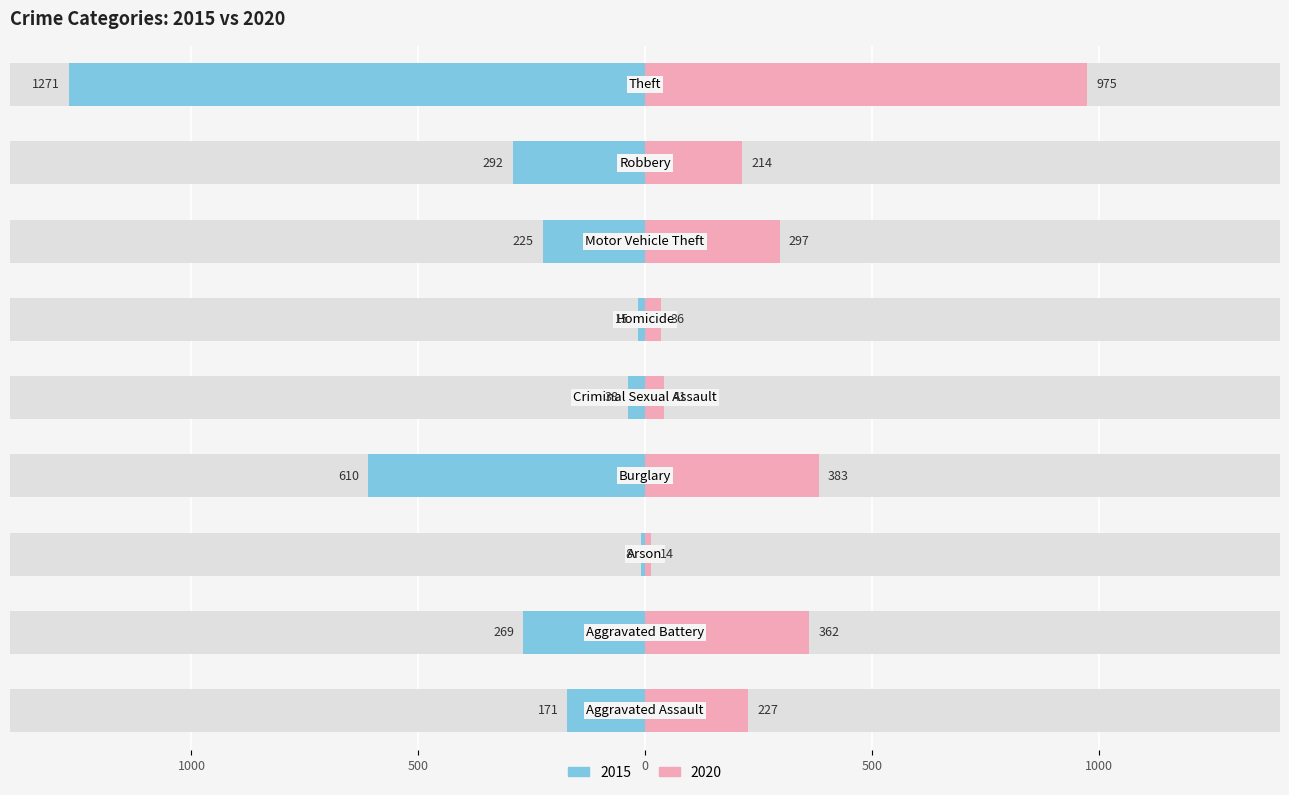

True or false: 2015 has a value of -13 at Arson.

False